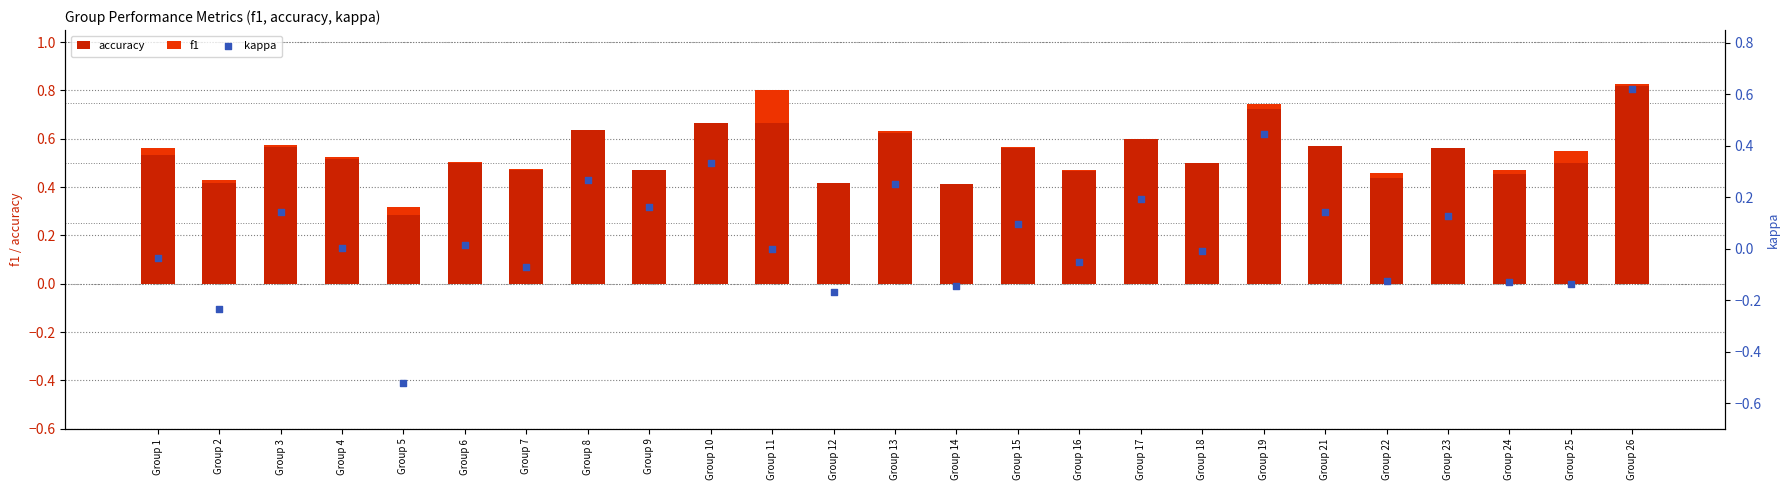

What is the total value across all series at Group 21?

0.7